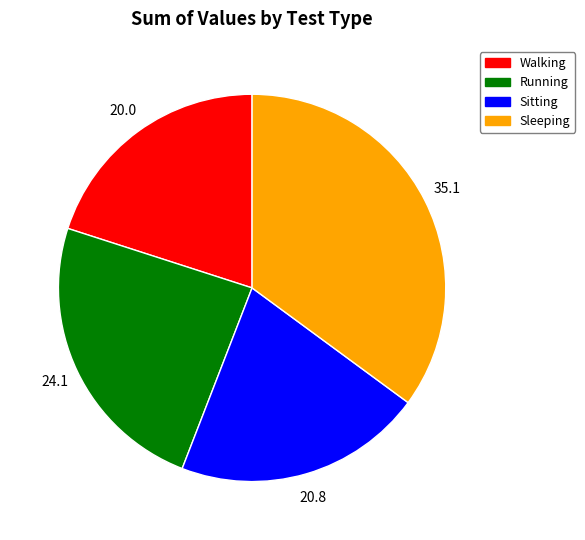

What is the smallest slice in the pie chart?

Walking